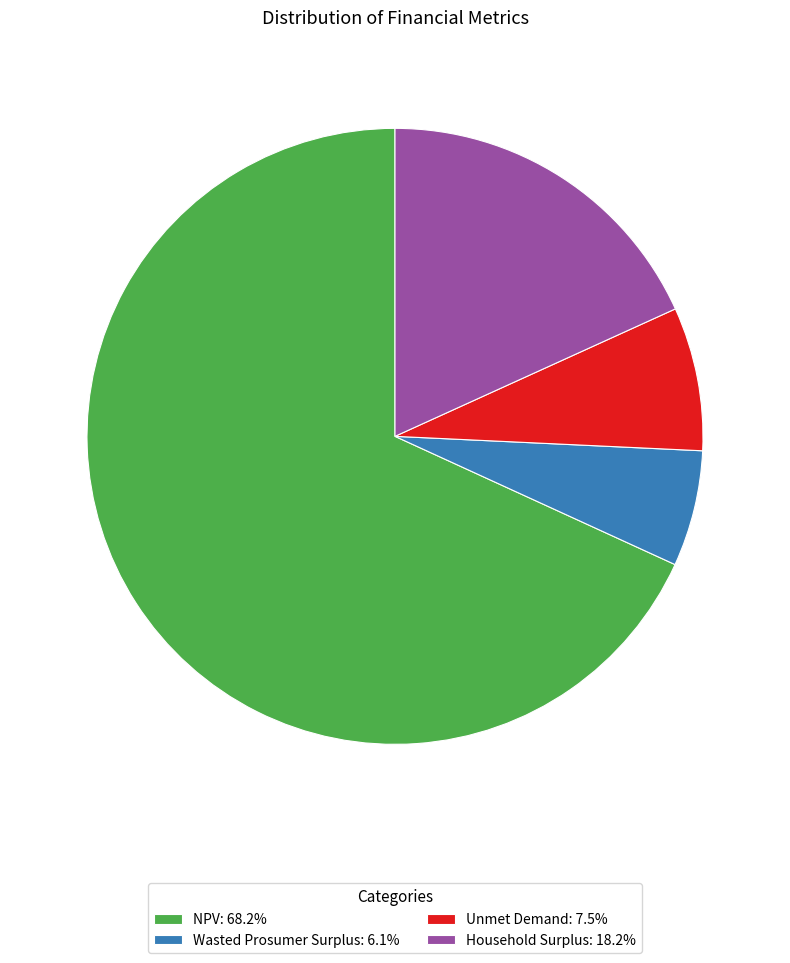

Is the sum of Household Surplus: 18.2% and Wasted Prosumer Surplus: 6.1% greater than half?

No